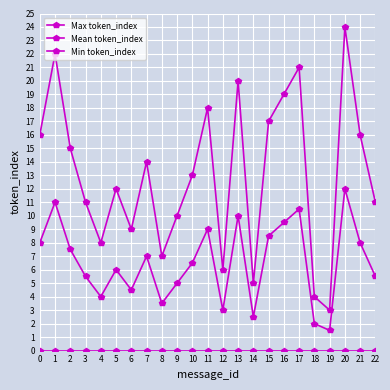

What is the difference between the highest and lowest values at 16?

19.0